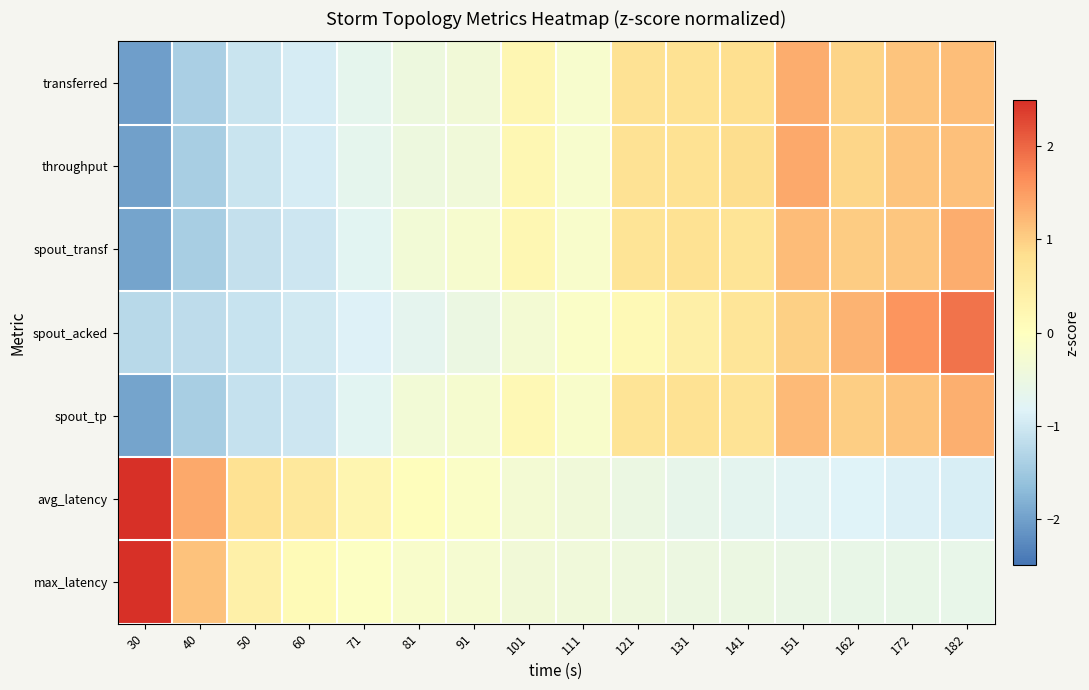

Which category has the lowest value across all series?

30